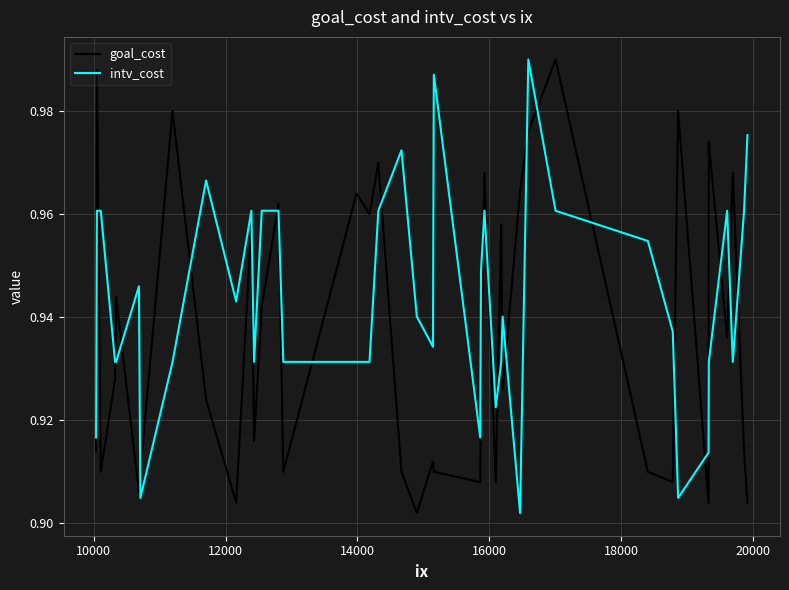

Which series has the largest total across all categories?

intv_cost